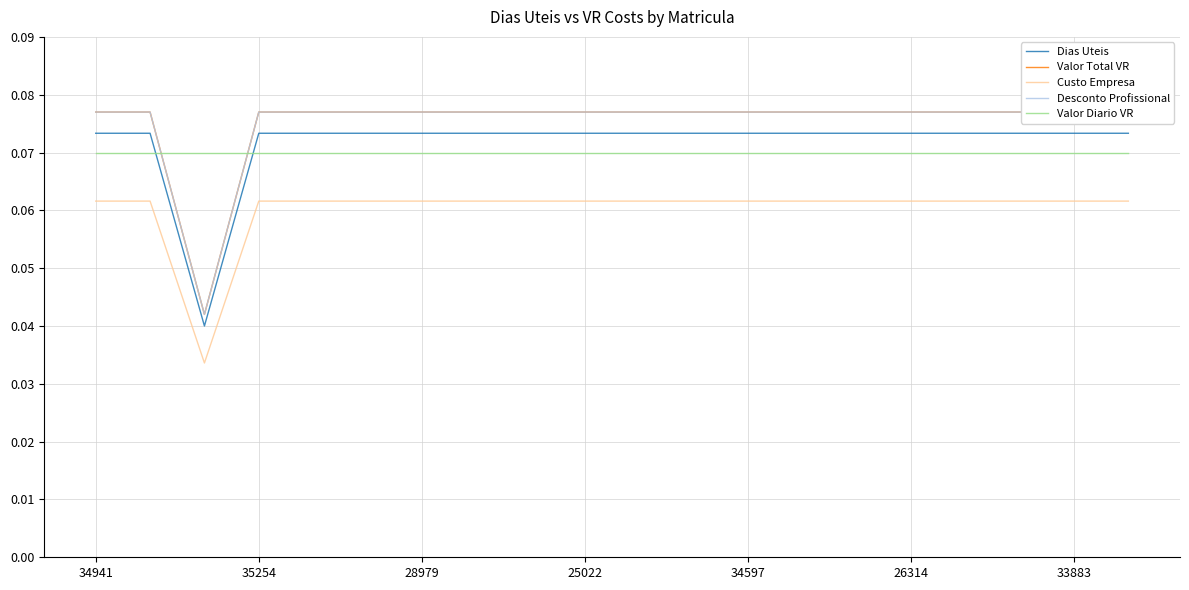

True or false: Valor Diario VR and Custo Empresa intersect in this chart.

False